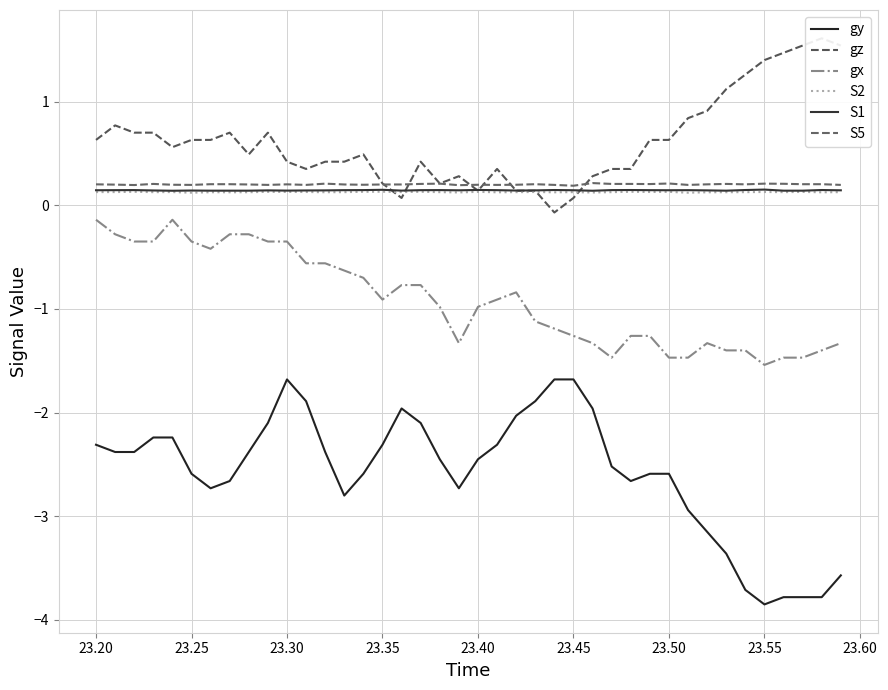

How many interior local peaks does the S2 series have?

13